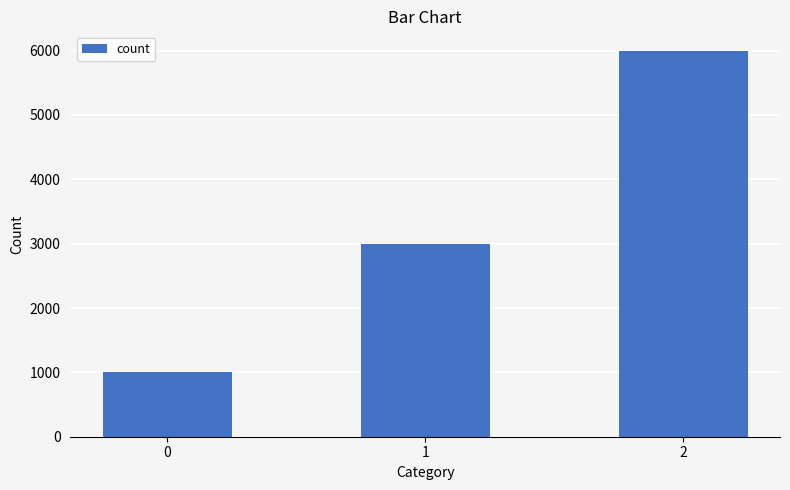

What is the ratio of the value at 0 to the value at 2?

0.2